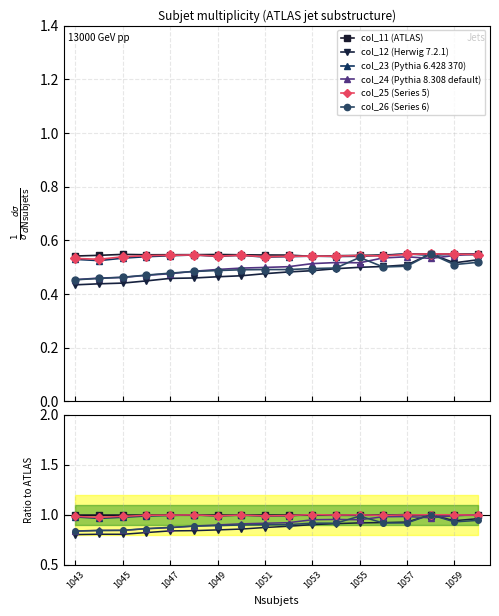

What are all the series names shown in the legend?

col_11 (ATLAS), col_12 (Herwig 7.2.1), col_23 (Pythia 6.428 370), col_24 (Pythia 8.308 default), col_25 (Series 5), col_26 (Series 6)